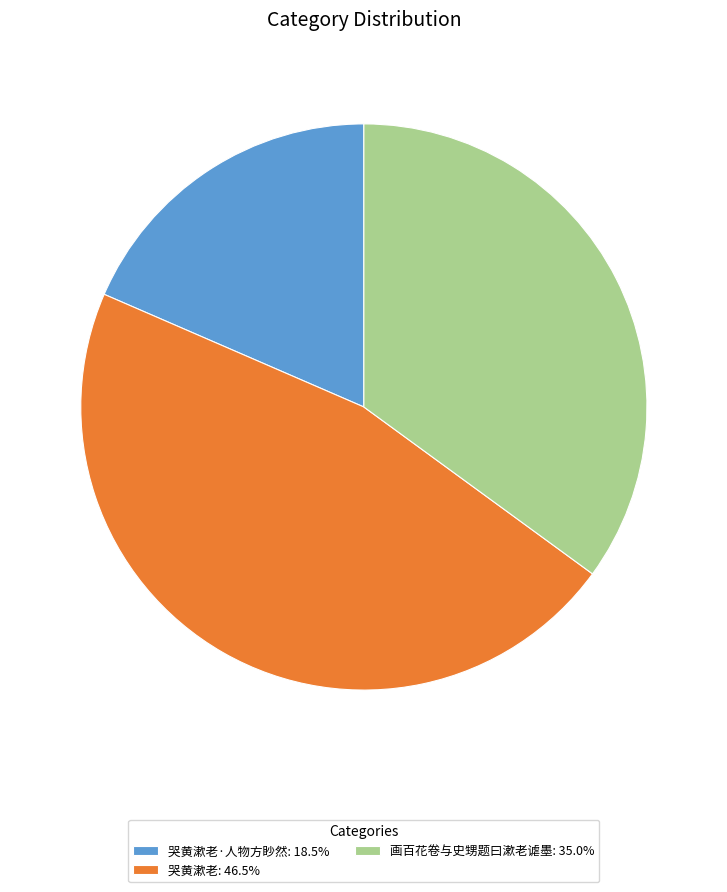

Combined, do 画百花卷与史甥题曰漱老谑墨: 35.0% and 哭黄漱老: 46.5% account for over 50%?

Yes